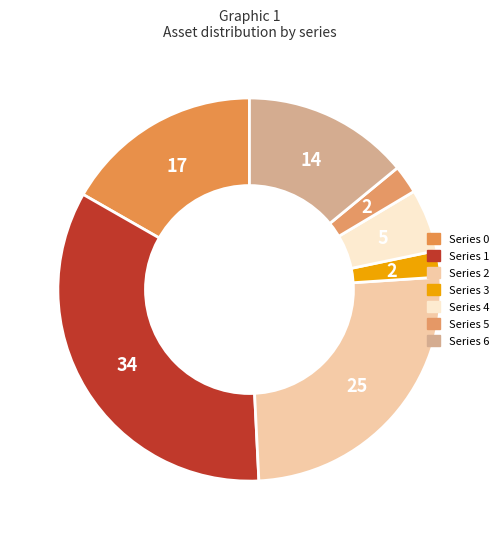

How many segments does this pie chart have?

7